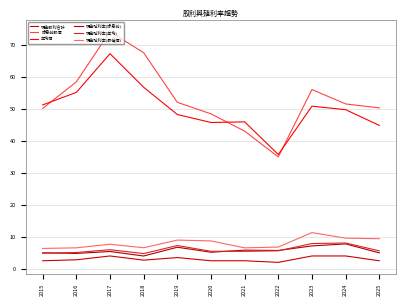

What is the smallest value displayed?

2.0